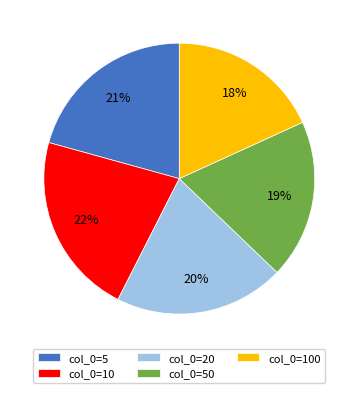

Does col_0=100 account for over 50% of the chart?

No